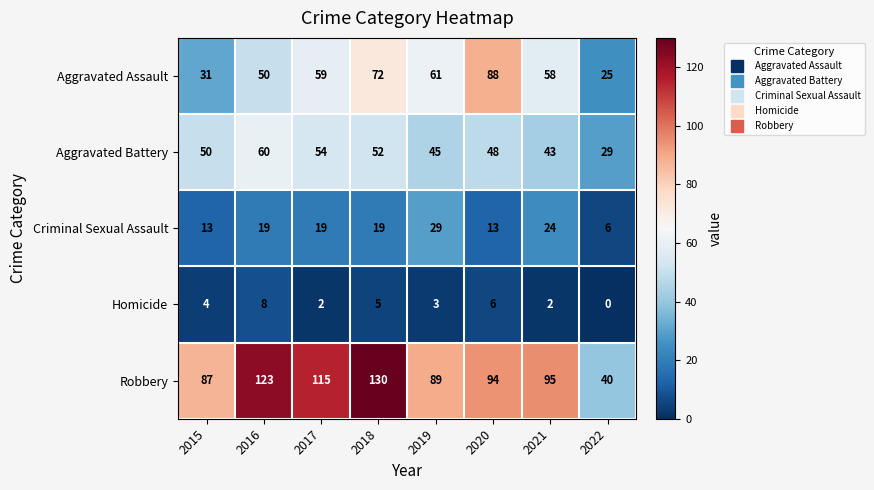

Rank the series at 2018 from lowest to highest value.

Homicide, Criminal Sexual Assault, Aggravated Battery, Aggravated Assault, Robbery